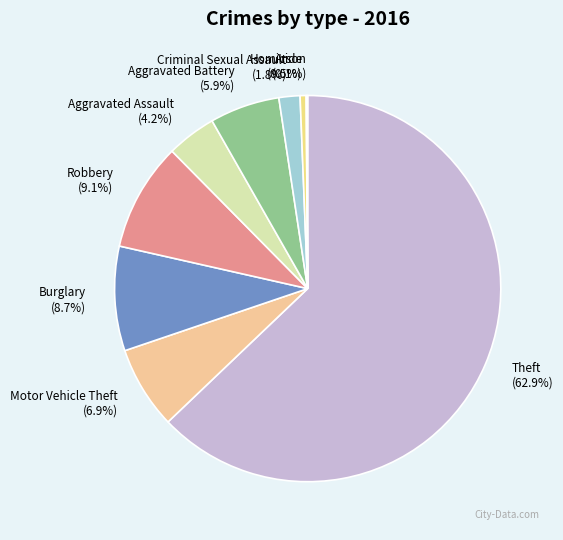

True or false: Theft accounts for 76% of the total.

False